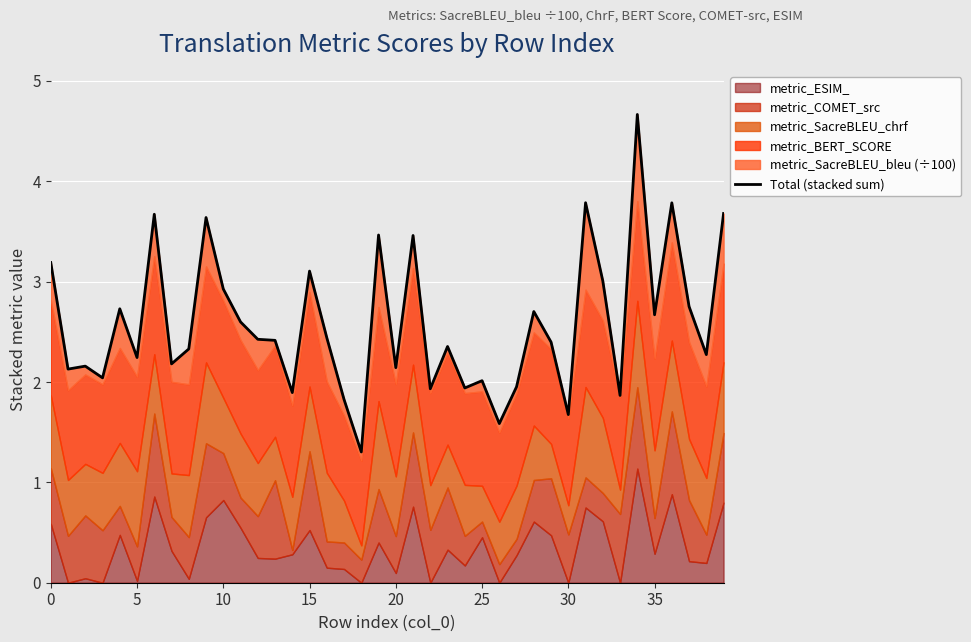

Does the chart display data point markers on the line(s)?

No